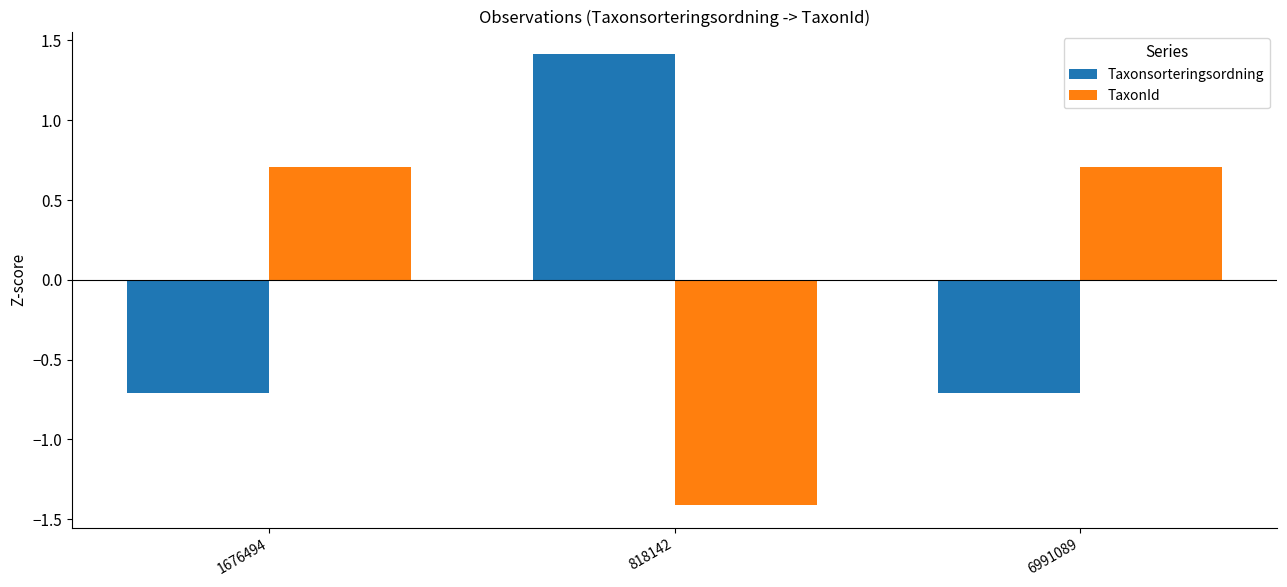

At which label does Taxonsorteringsordning first exceed 0?

818142